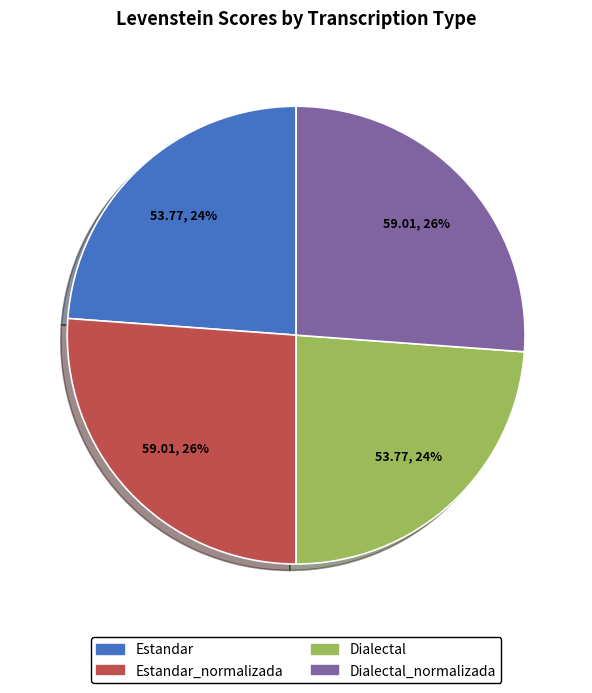

Is there any slice that represents more than half of the pie?

No